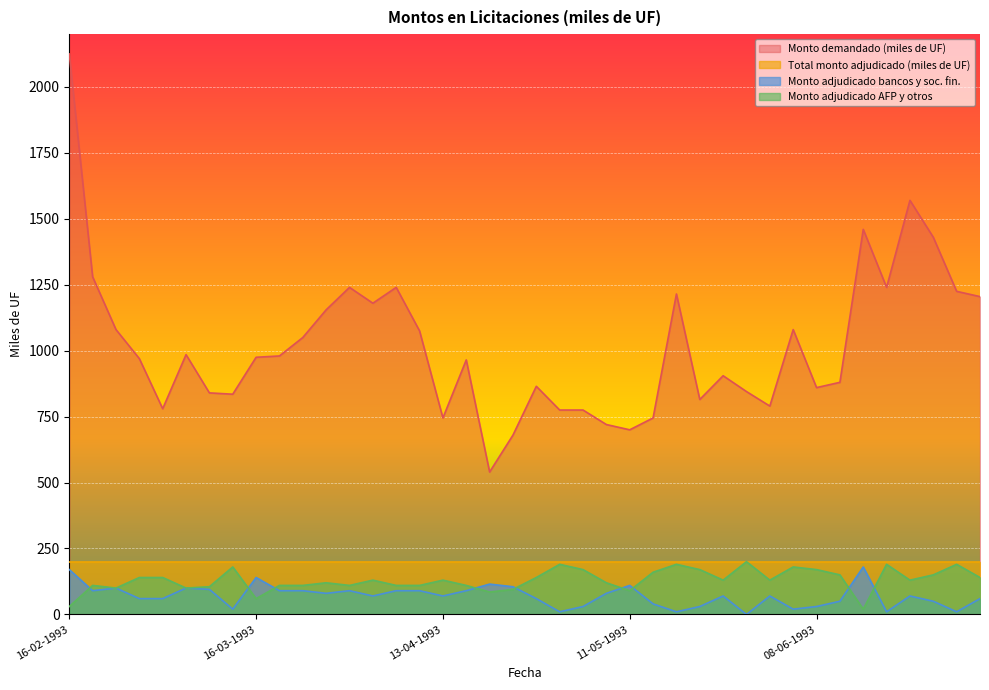

True or false: Monto adjudicado bancos y soc. fin. and Monto demandado (miles de UF) intersect in this chart.

False